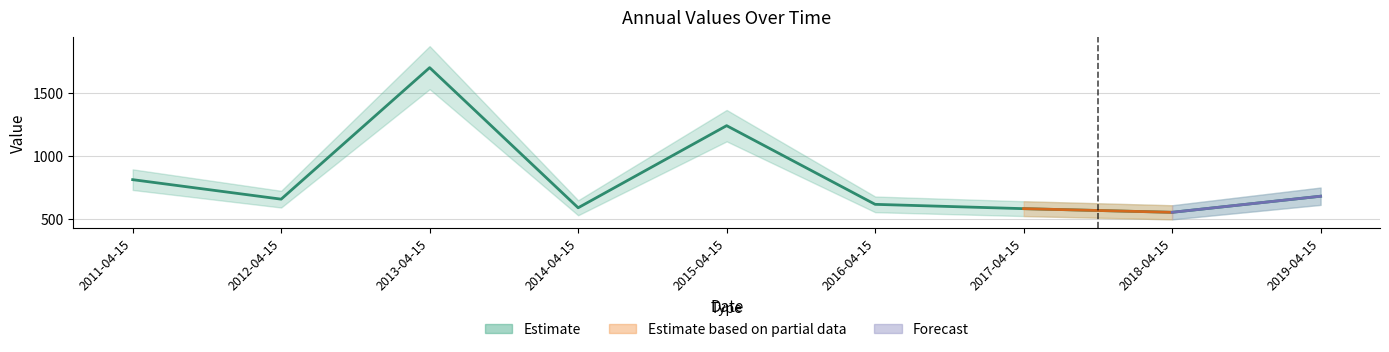

What is the difference between the maximum and minimum values?

1143.0